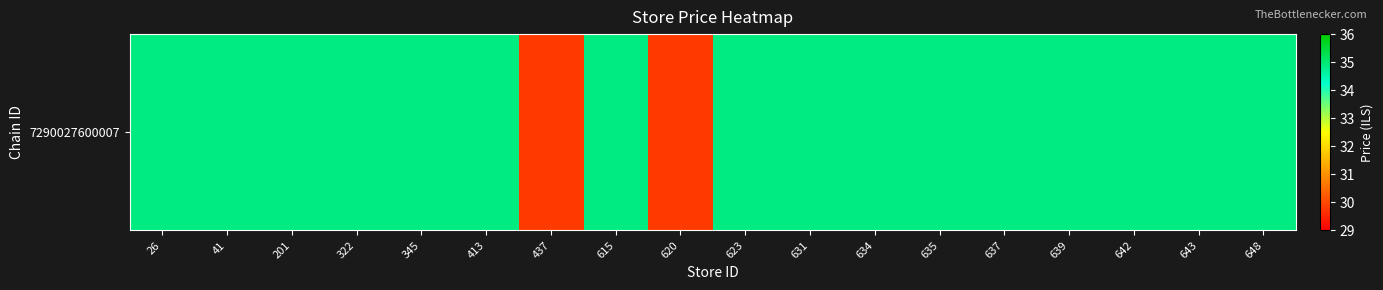

What is the difference between the maximum and minimum values?

5.1